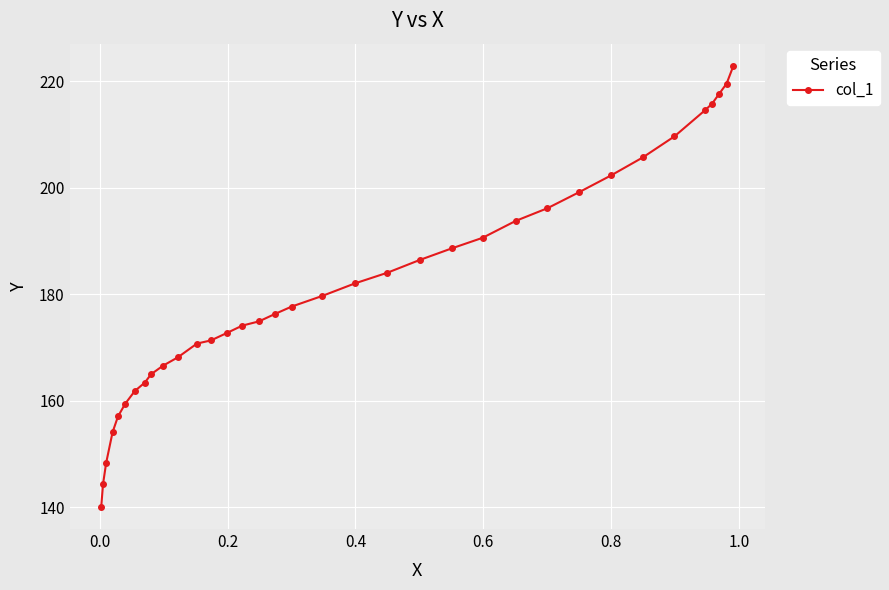

What is the value of the 12th point from the left?

170.7